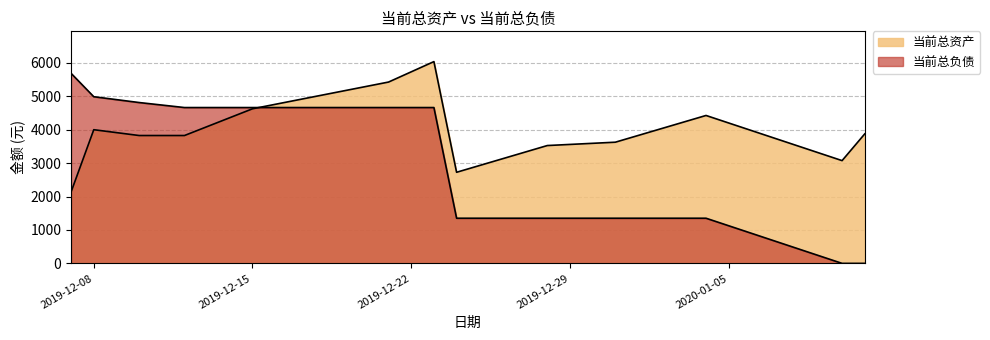

How many lines are shown in the chart?

2